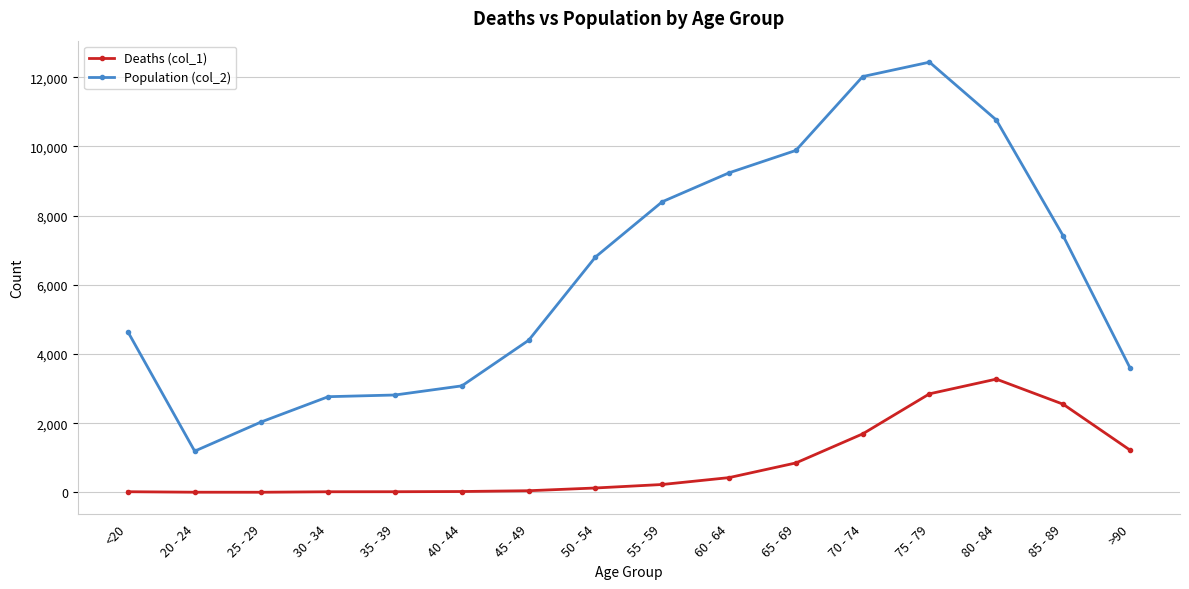

What is the average value of the Deaths (col_1) series?

834